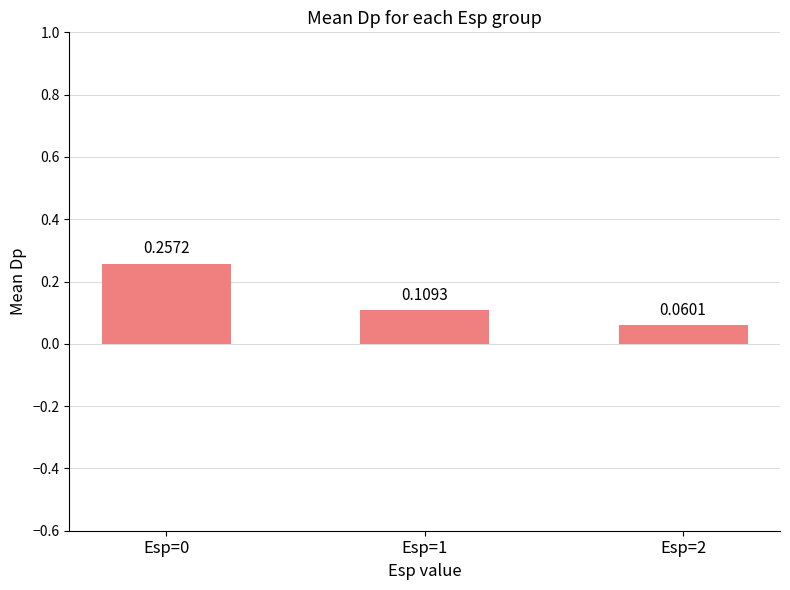

What is the change in value from Esp=0 to Esp=1?

-0.1